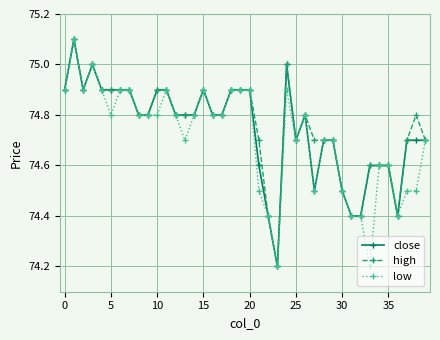

What is the value of the low point at the 23rd from the left?

74.4